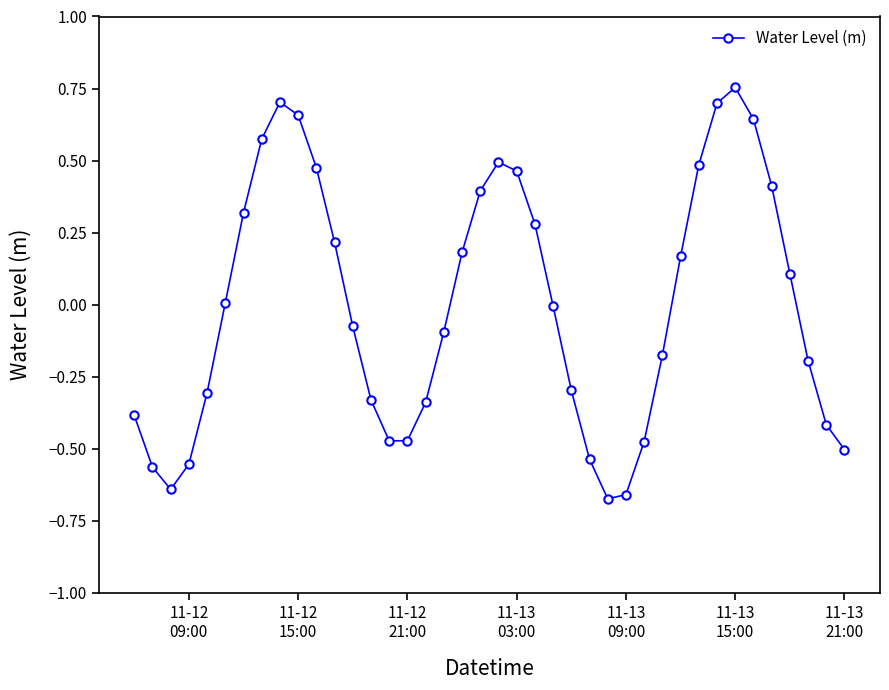

What is the difference between the maximum and minimum values?

1.4